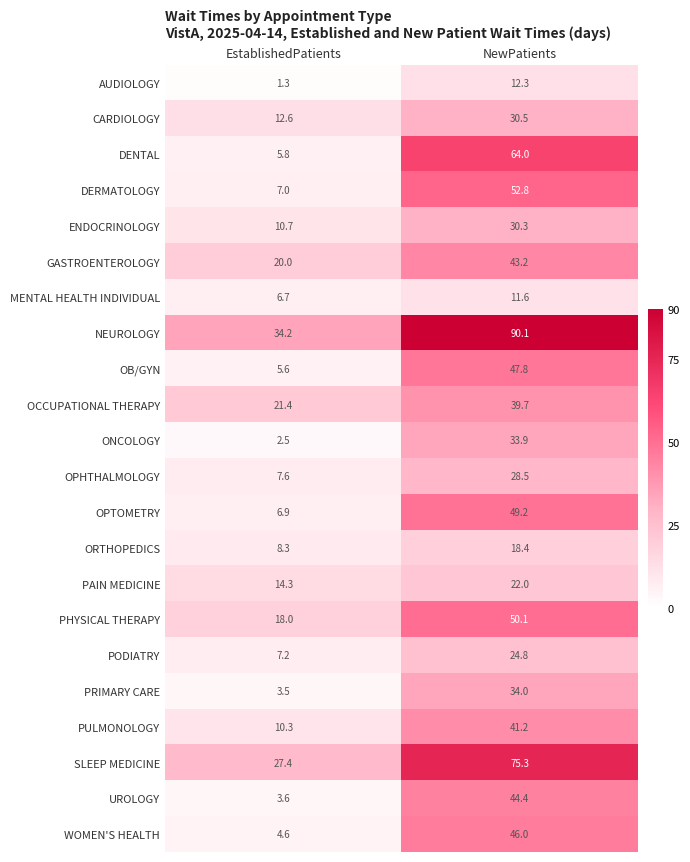

Rank the categories by ONCOLOGY value from lowest to highest.

EstablishedPatients, NewPatients